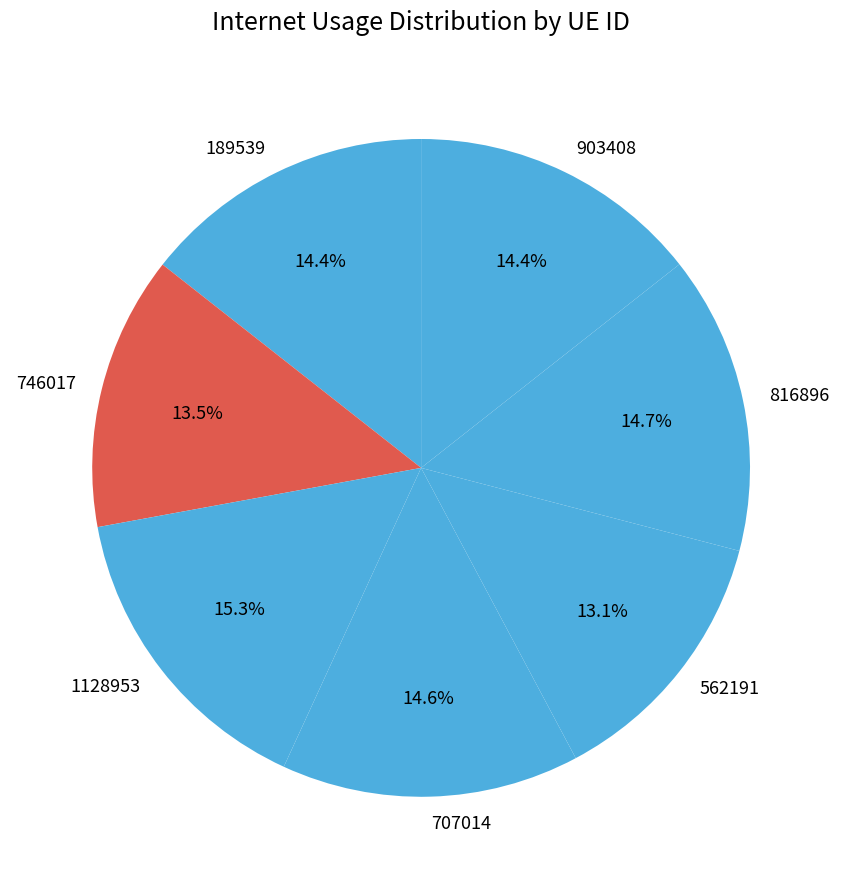

Is 1128953 the majority of the pie?

No